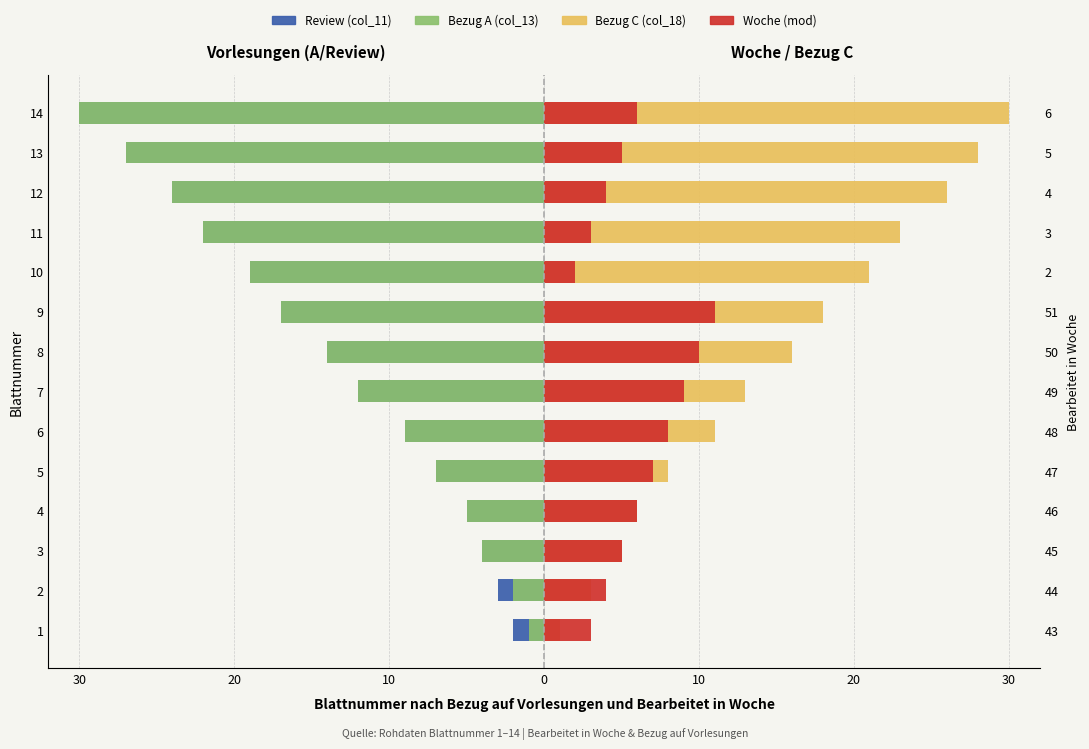

Between 8 and 5, which is larger?

5